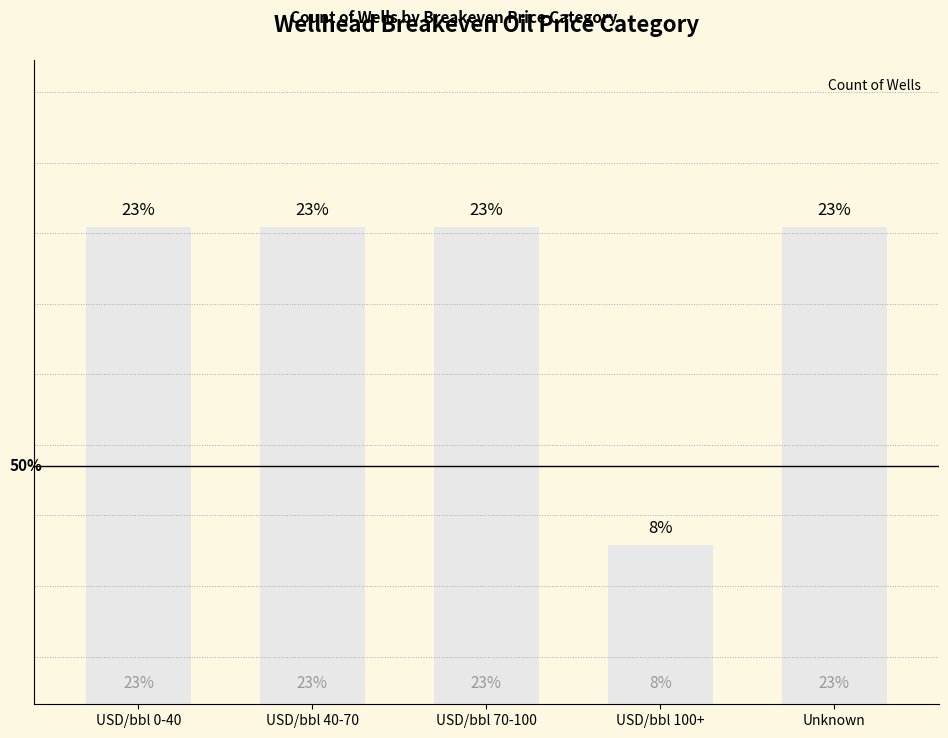

Does the chart contain any negative values?

No